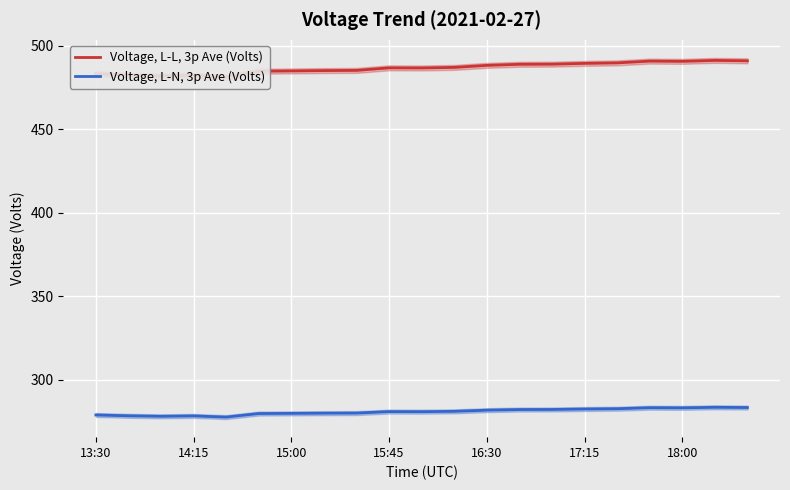

What is the greatest value displayed?

491.1